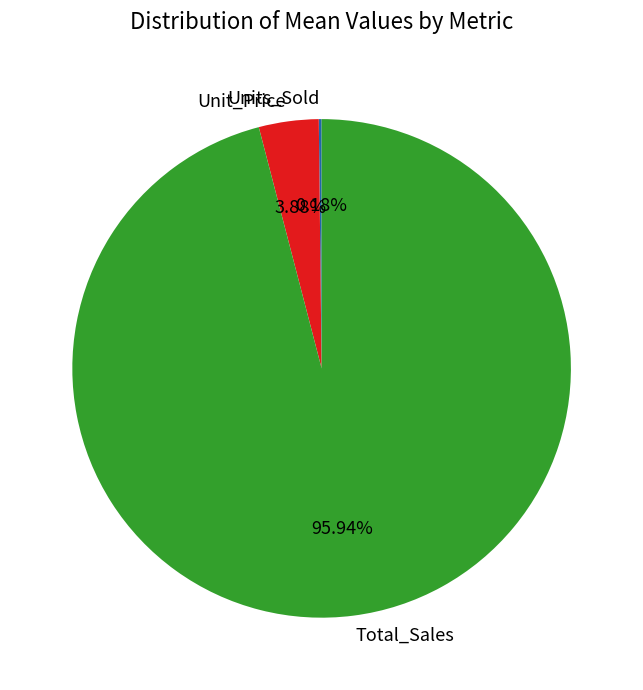

To the nearest percent, what is the average slice percentage?

33%